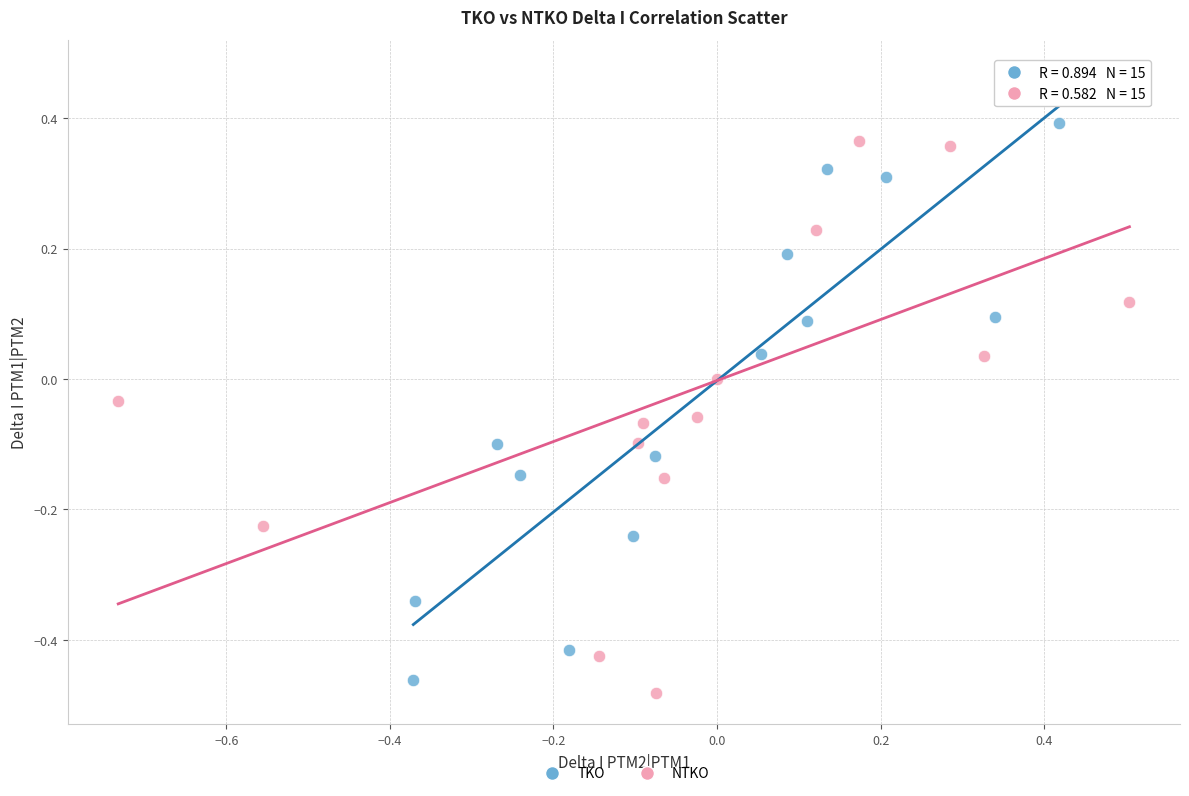

Which series contains the lowest Y value?

NTKO